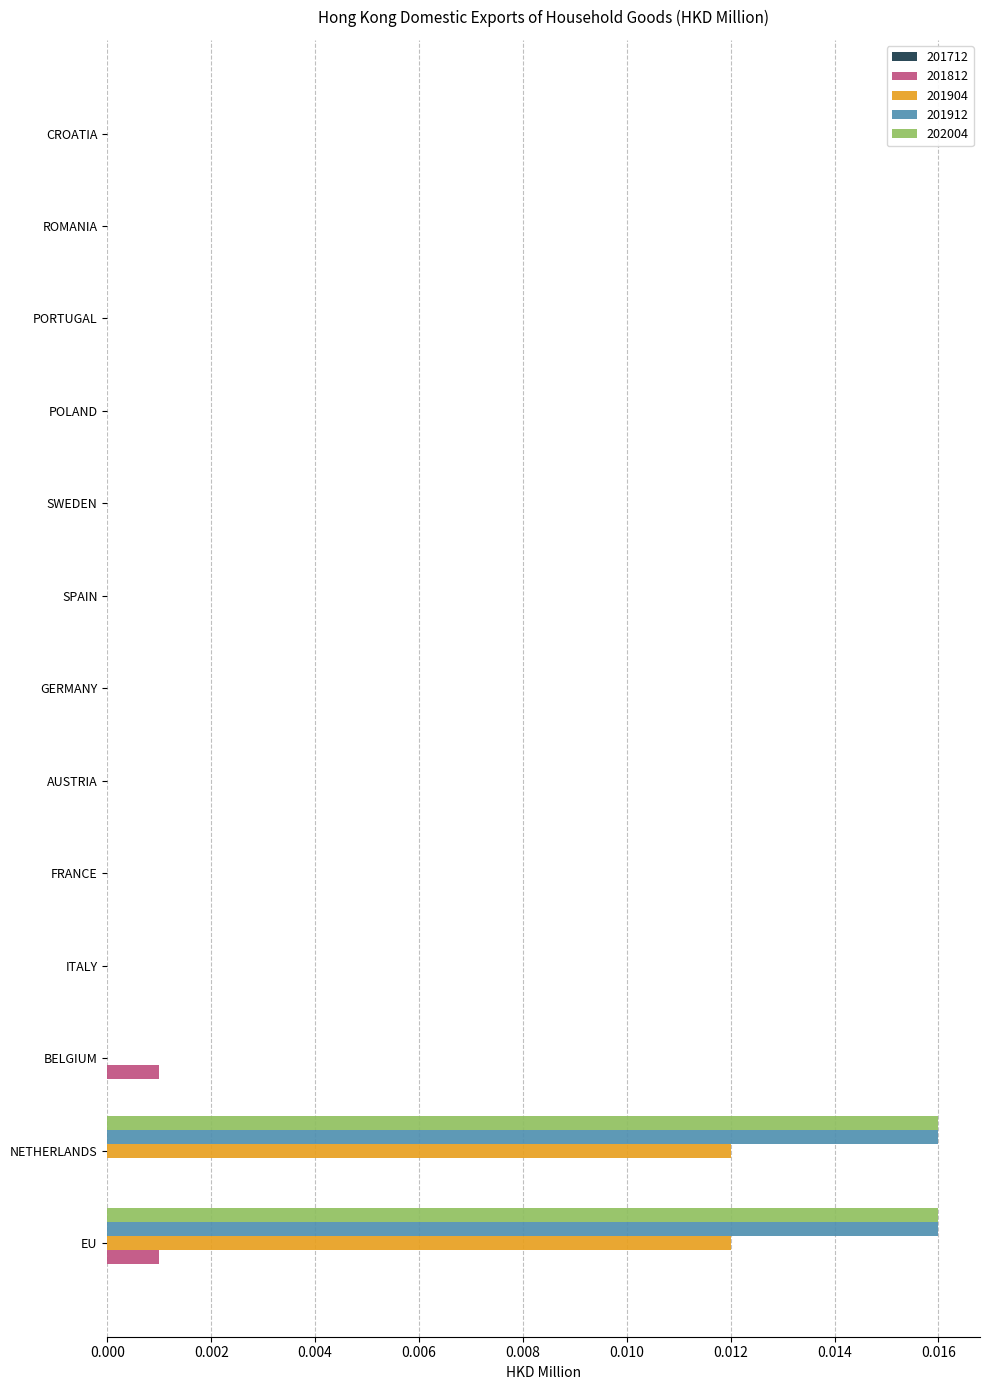

The value of 201904 at CROATIA is 0.0. True or false?

True